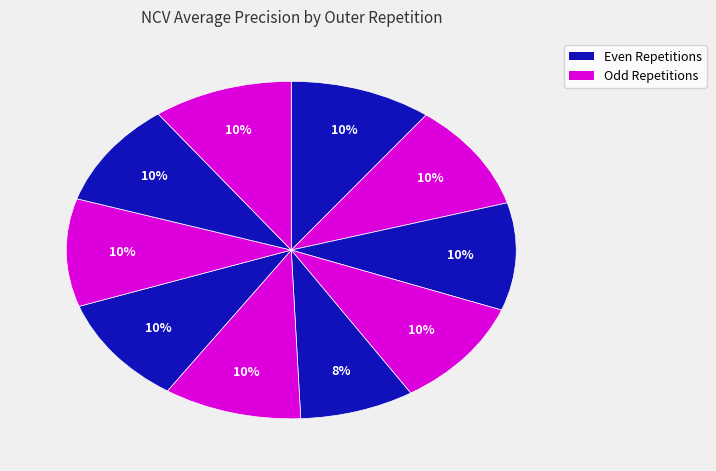

Count the number of slices in the pie.

10